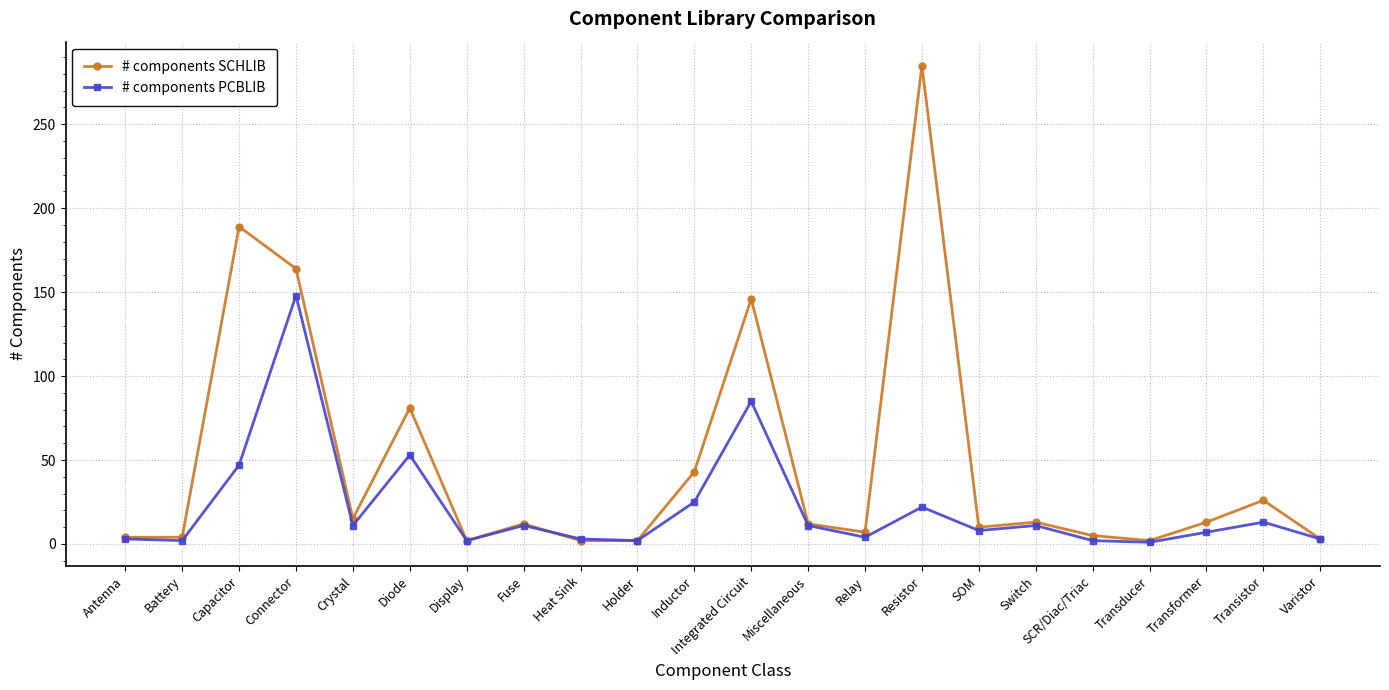

What is the label of the 22nd point from the right?

Antenna